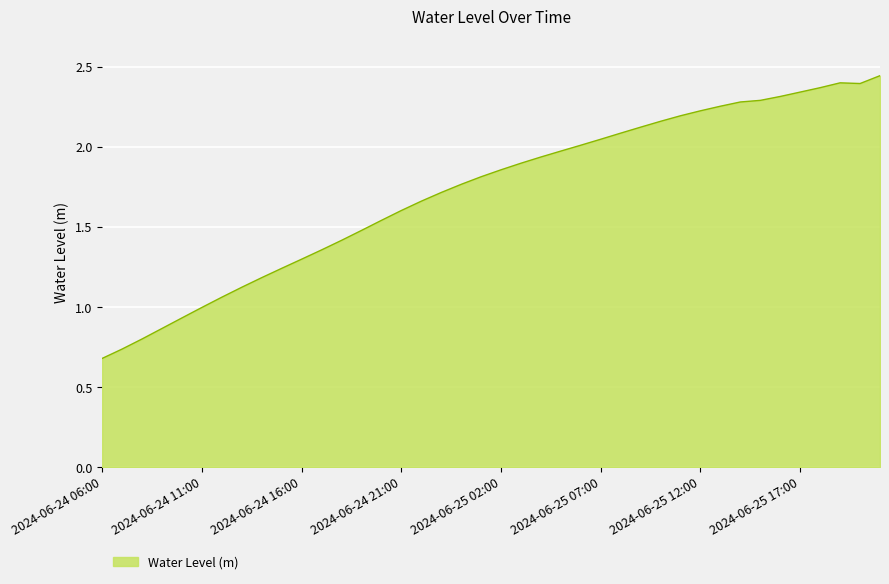

Rank the categories by value from lowest to highest.

2024-06-24 06:00, 2024-06-24 07:00, 2024-06-24 08:00, 2024-06-24 09:00, 2024-06-24 10:00, 2024-06-24 11:00, 2024-06-24 12:00, 2024-06-24 13:00, 2024-06-24 14:00, 2024-06-24 15:00, 2024-06-24 16:00, 2024-06-24 17:00, 2024-06-24 18:00, 2024-06-24 19:00, 2024-06-24 20:00, 2024-06-24 21:00, 2024-06-24 22:00, 2024-06-24 23:00, 2024-06-25 00:00, 2024-06-25 01:00, 2024-06-25 02:00, 2024-06-25 03:00, 2024-06-25 04:00, 2024-06-25 05:00, 2024-06-25 06:00, 2024-06-25 07:00, 2024-06-25 08:00, 2024-06-25 09:00, 2024-06-25 10:00, 2024-06-25 11:00, 2024-06-25 12:00, 2024-06-25 13:00, 2024-06-25 14:00, 2024-06-25 15:00, 2024-06-25 16:00, 2024-06-25 17:00, 2024-06-25 18:00, 2024-06-25 20:00, 2024-06-25 19:00, 2024-06-25 21:00